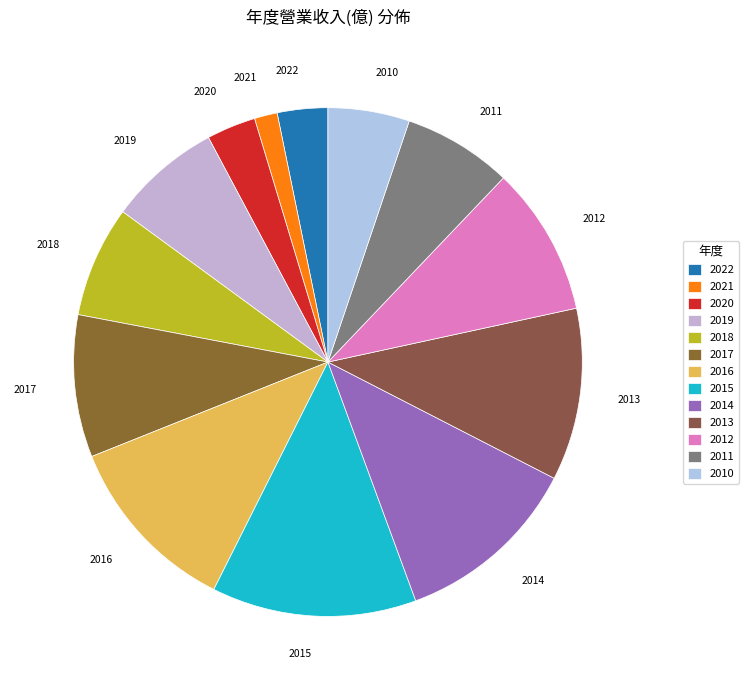

What is the ratio of the value at 2019 to the value at 2012?

0.8